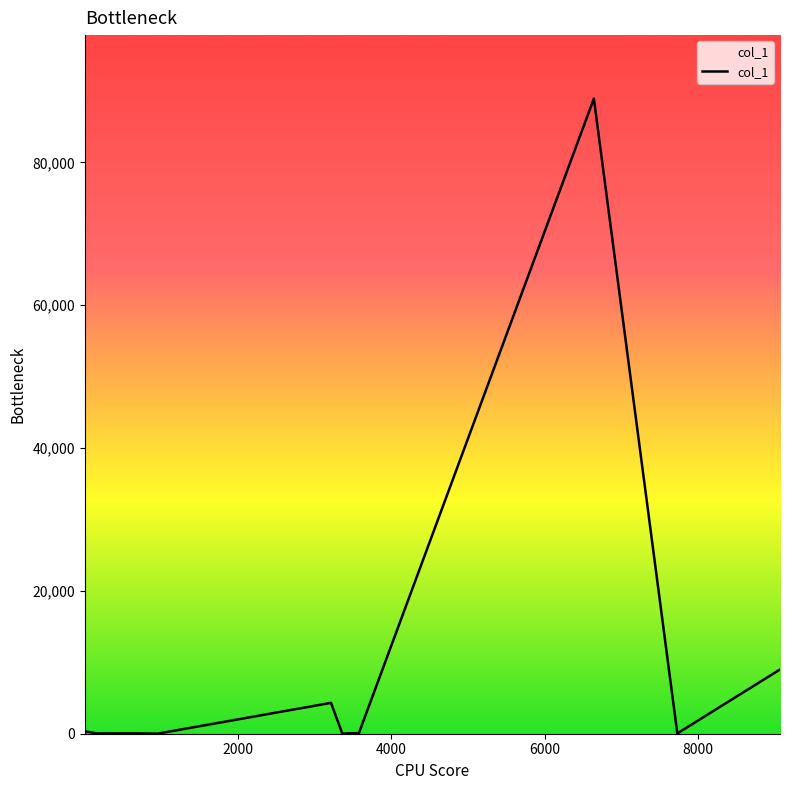

What is the greatest value displayed?

88942